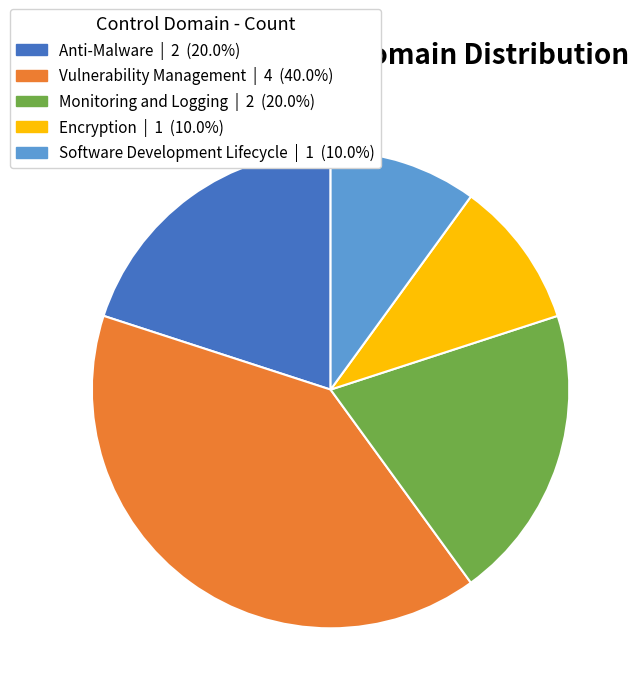

Does Encryption account for over 50% of the chart?

No